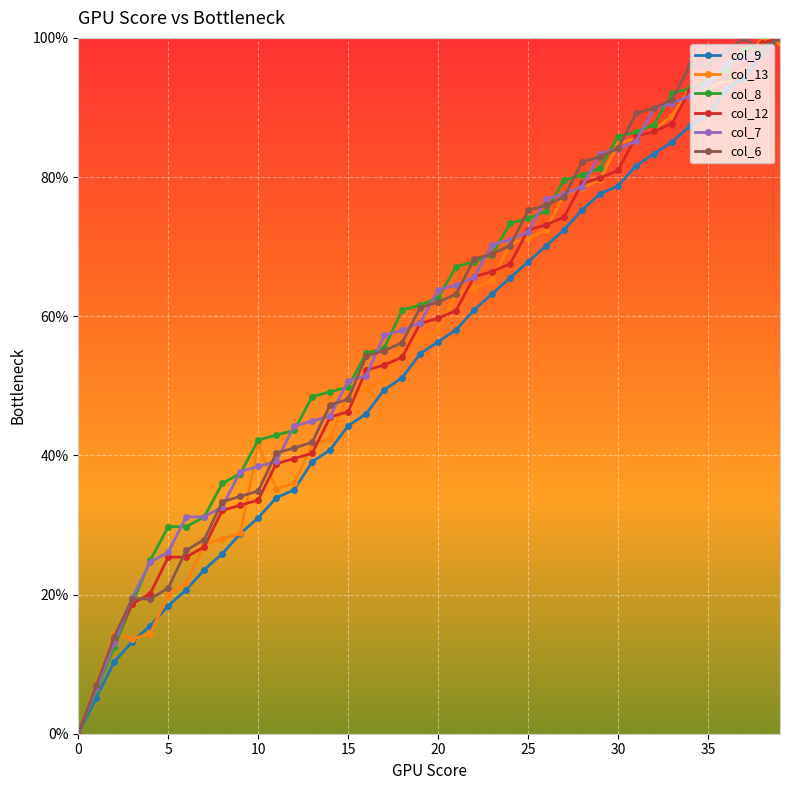

What is the sum of all col_7 values?

2361.2